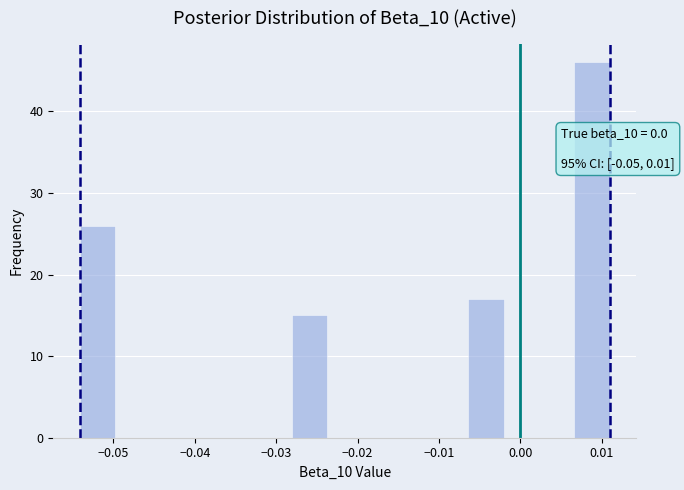

Over which range of the x-axis is the bar tallest?

0.007 to 0.011